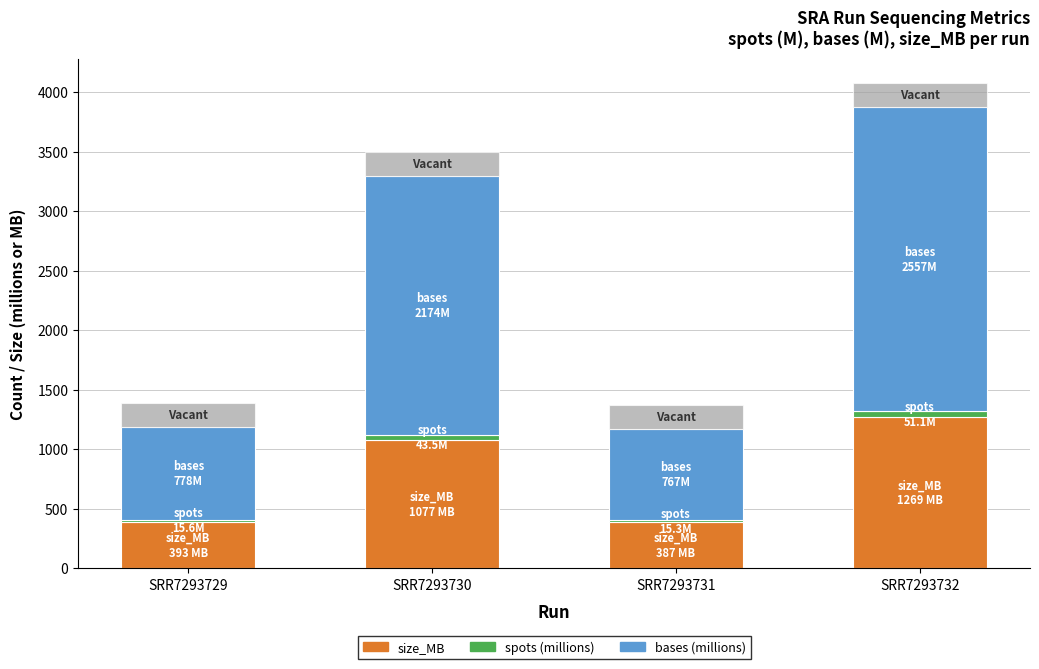

What is the value of the bases (millions) bar at the 3rd from the left?

767.1